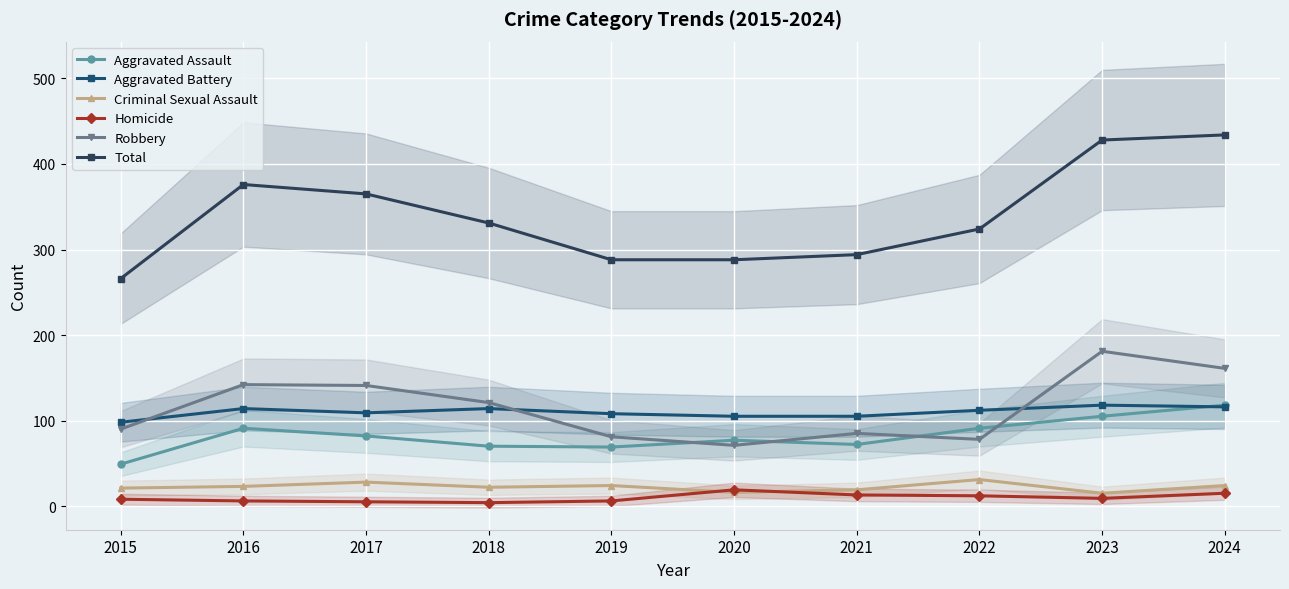

What is the difference between the highest and lowest values at 2022?

312